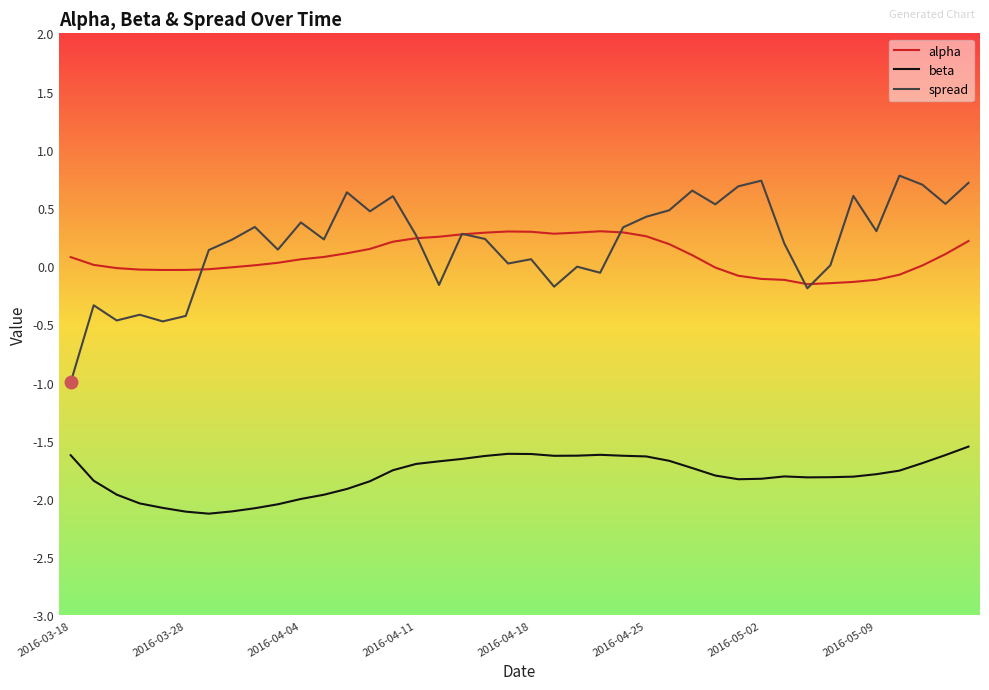

Which series has the largest range (max minus min)?

spread